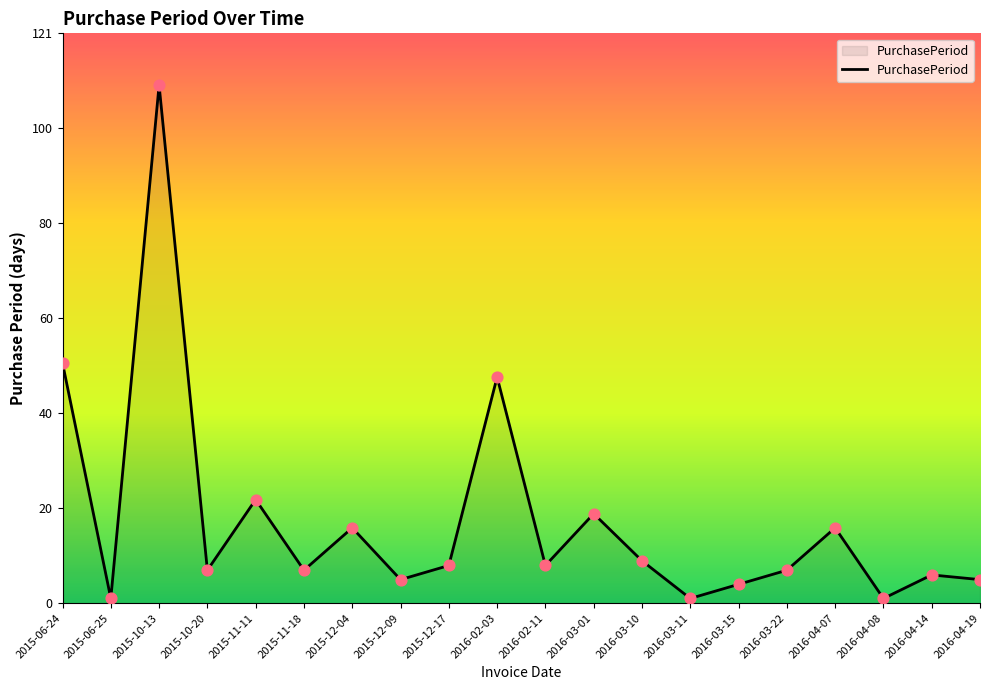

Which has a higher value, 2015-06-25 or 2016-04-07?

2016-04-07